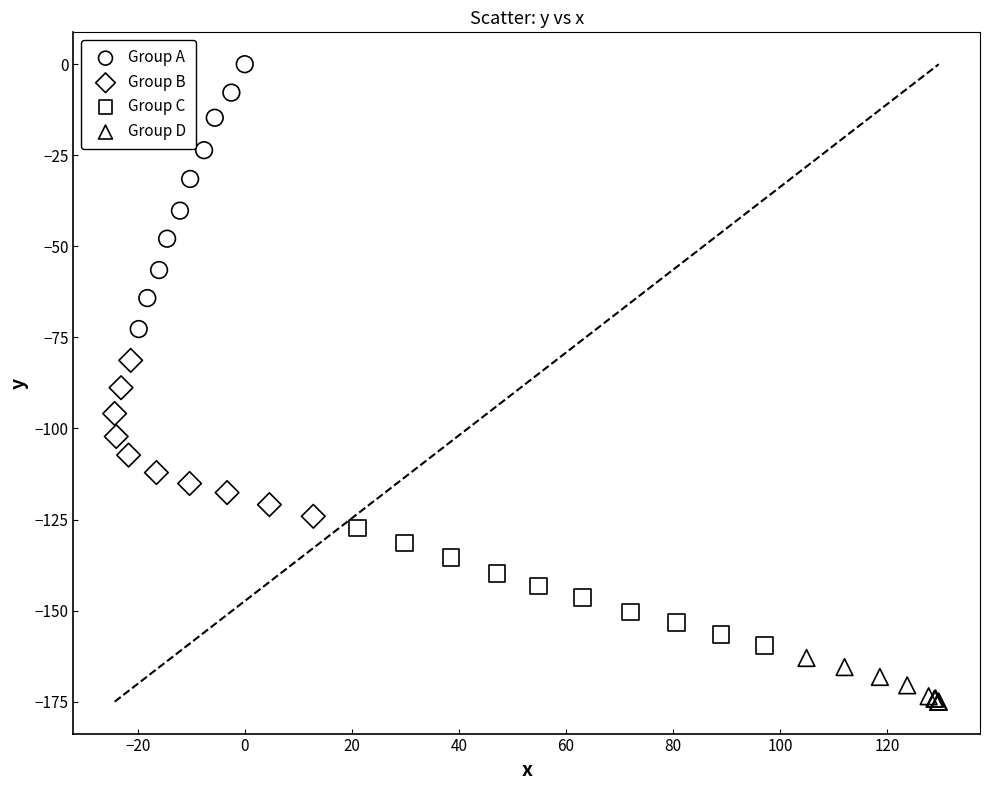

Which series contains the lowest Y value?

Group D